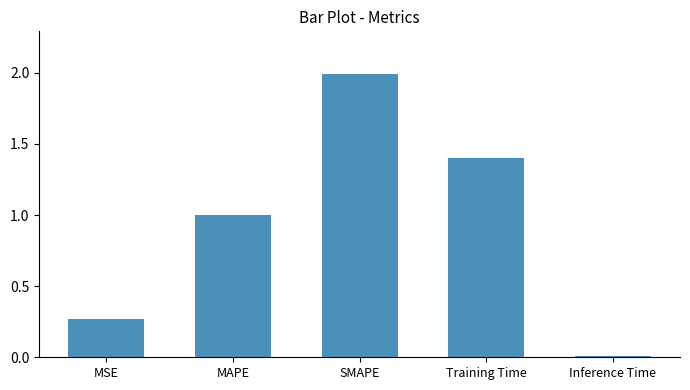

What is the sum of the values at MSE and MAPE?

1.3